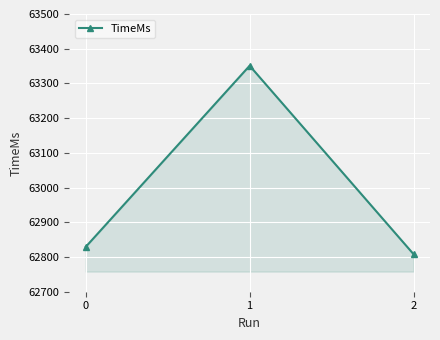

Reading left to right, what are all the values shown in this chart?

0=62829	1=63351	2=62808